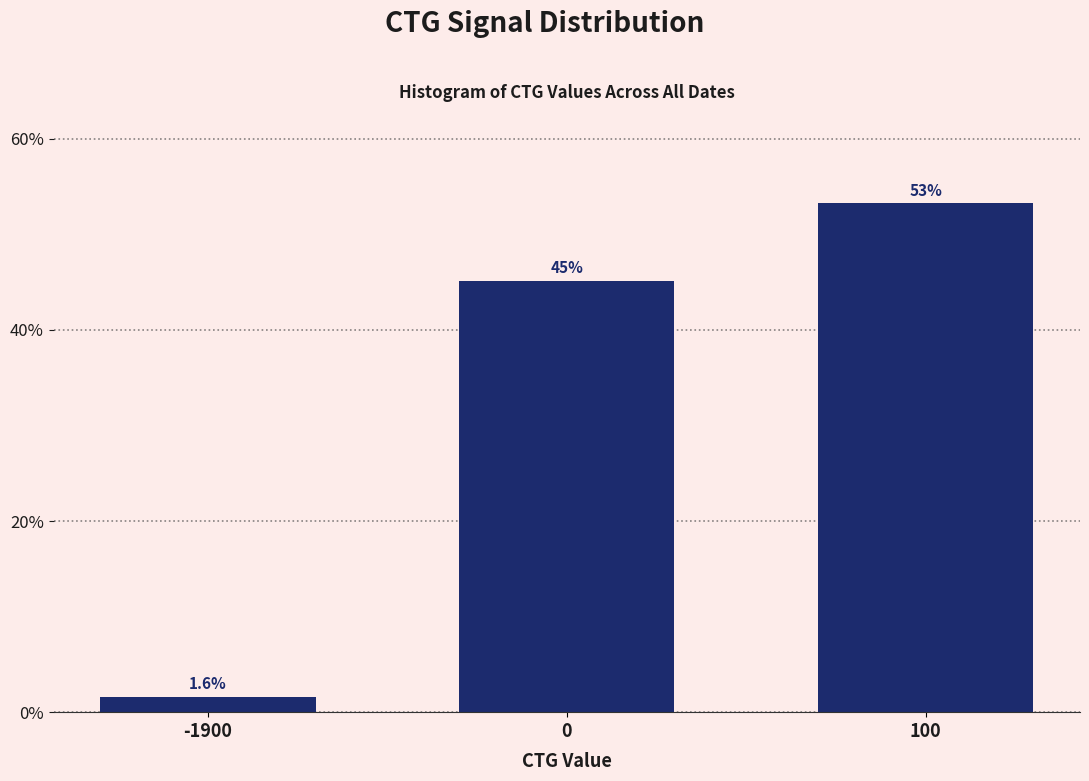

Reading right to left, extract all data points from this chart.

53.2	45.2	1.6